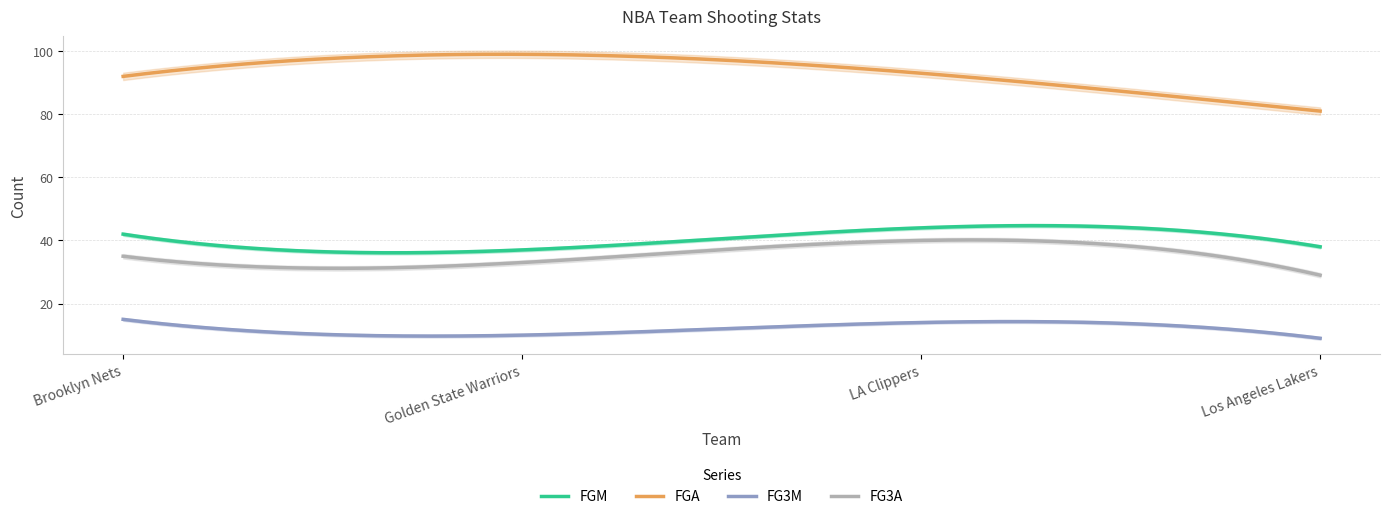

How many values in the FG3A series exceed 35?

1